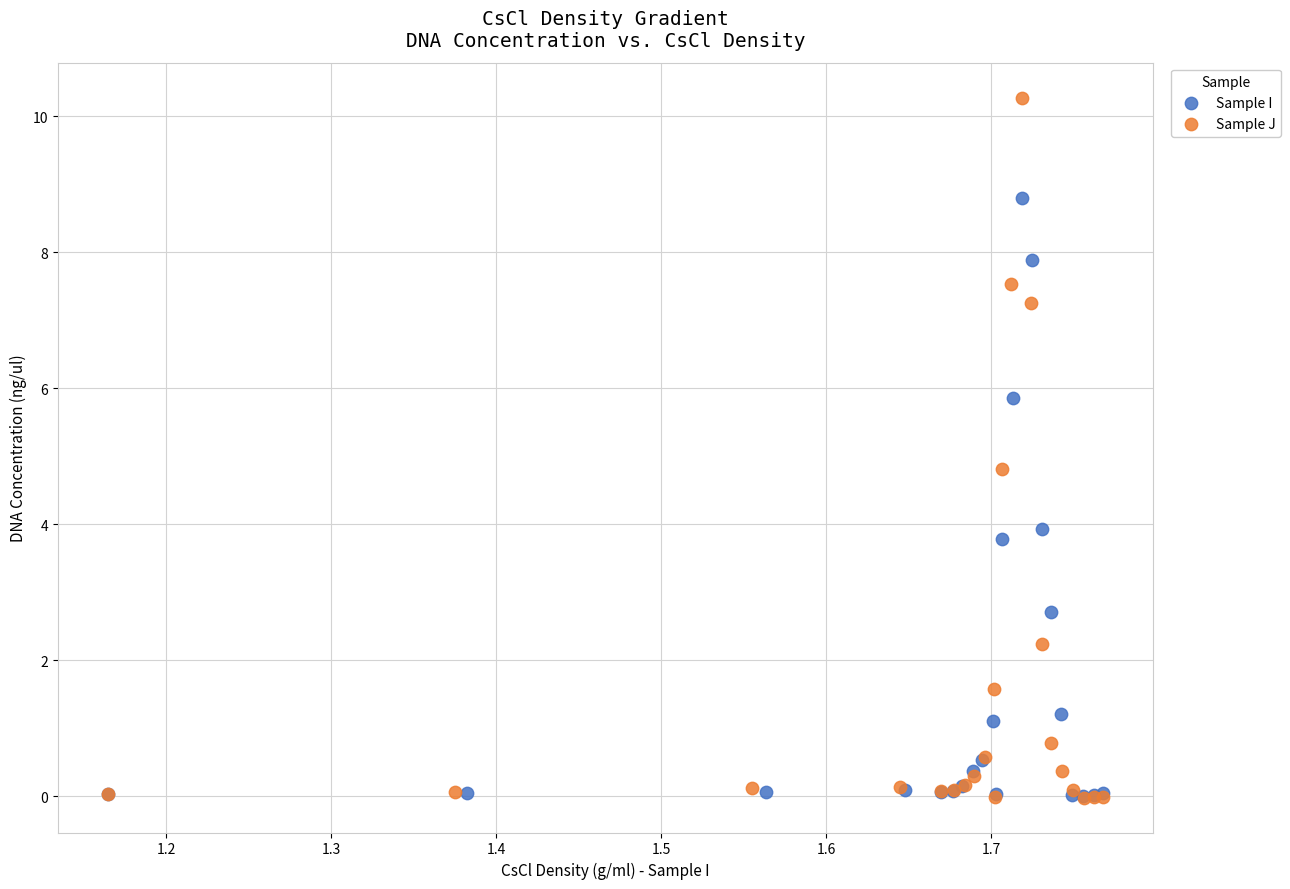

Which series reaches the maximum Y coordinate?

Sample J